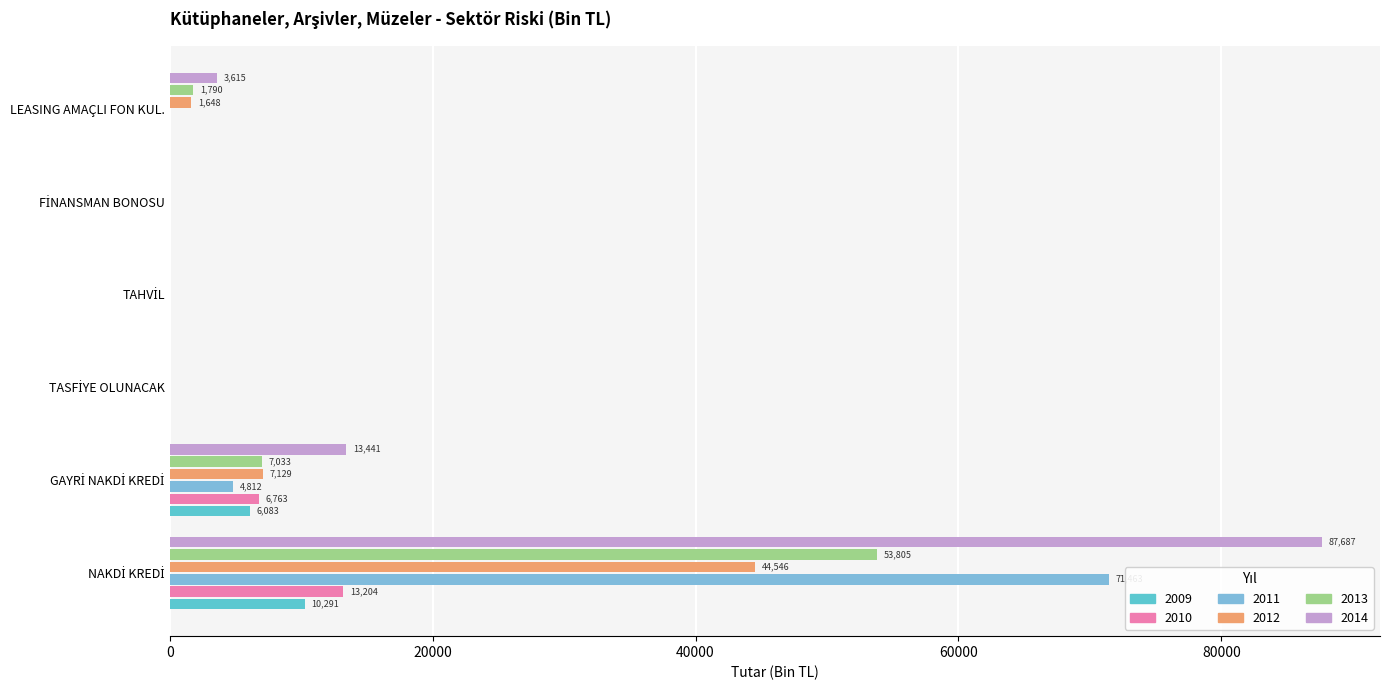

Which series has the largest total across all categories?

2014